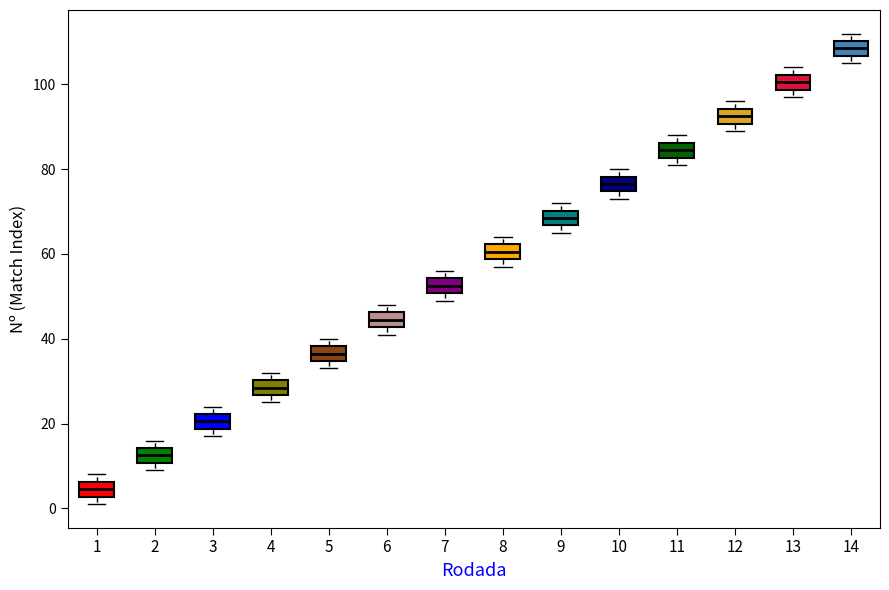

Which box has the lowest median line?

1